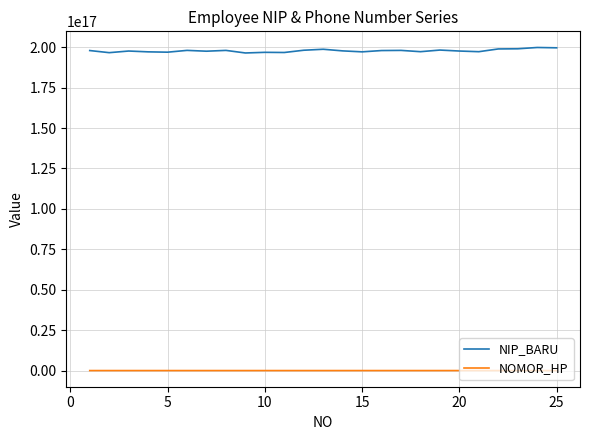

Which series has the largest range (max minus min)?

NIP_BARU